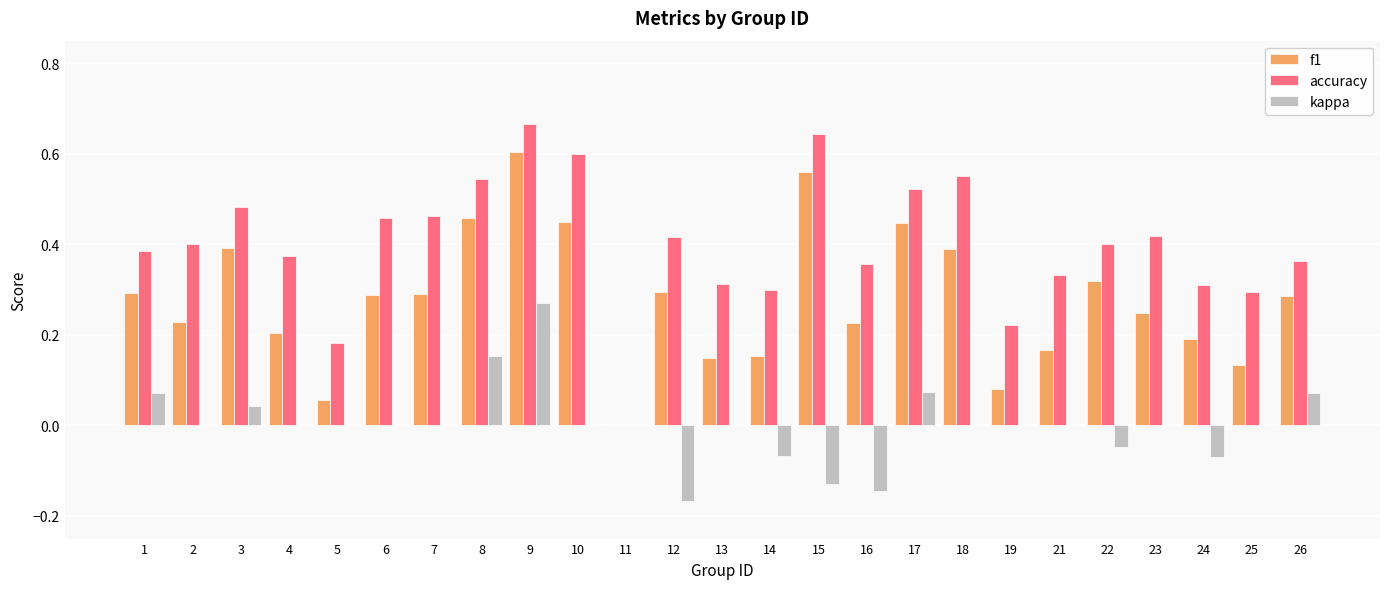

How many groups of bars are there?

25